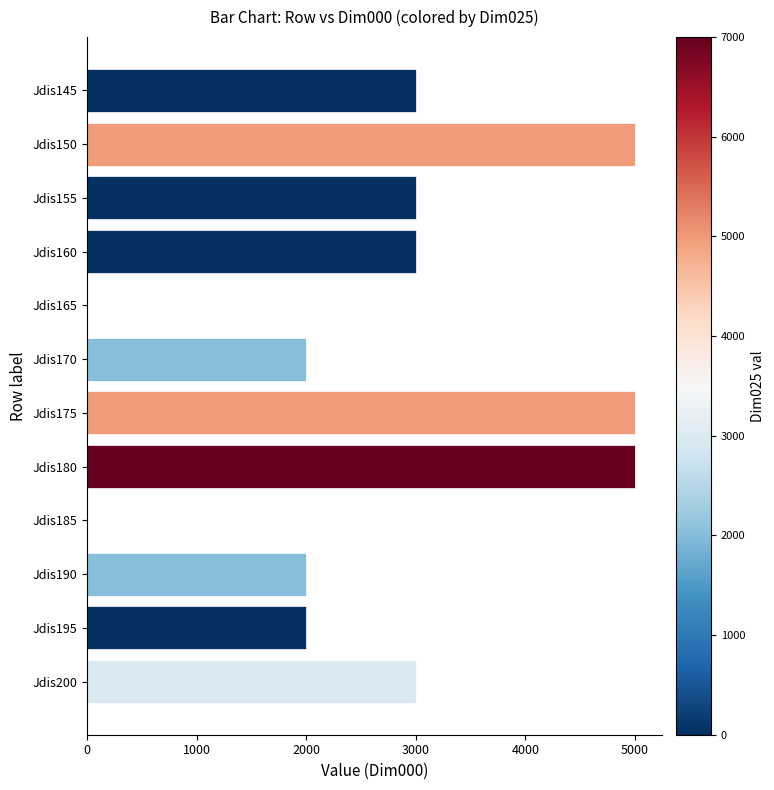

Between Jdis150 and Jdis160, which is larger?

Jdis150